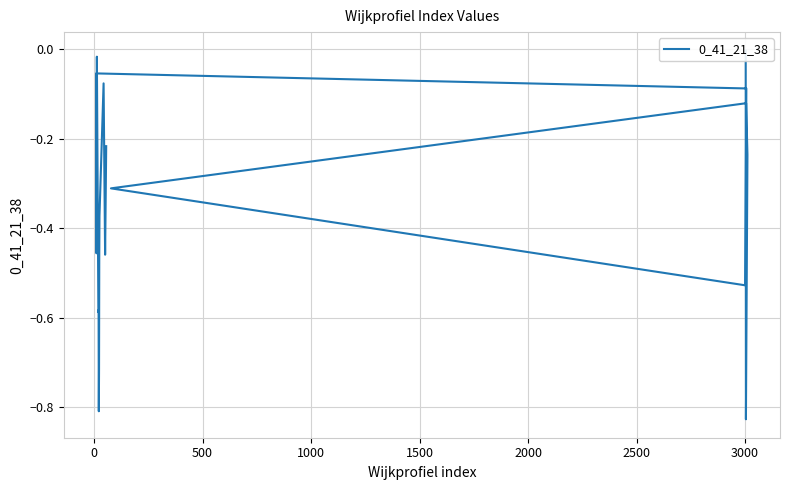

What is the difference between the maximum and minimum values?

0.8